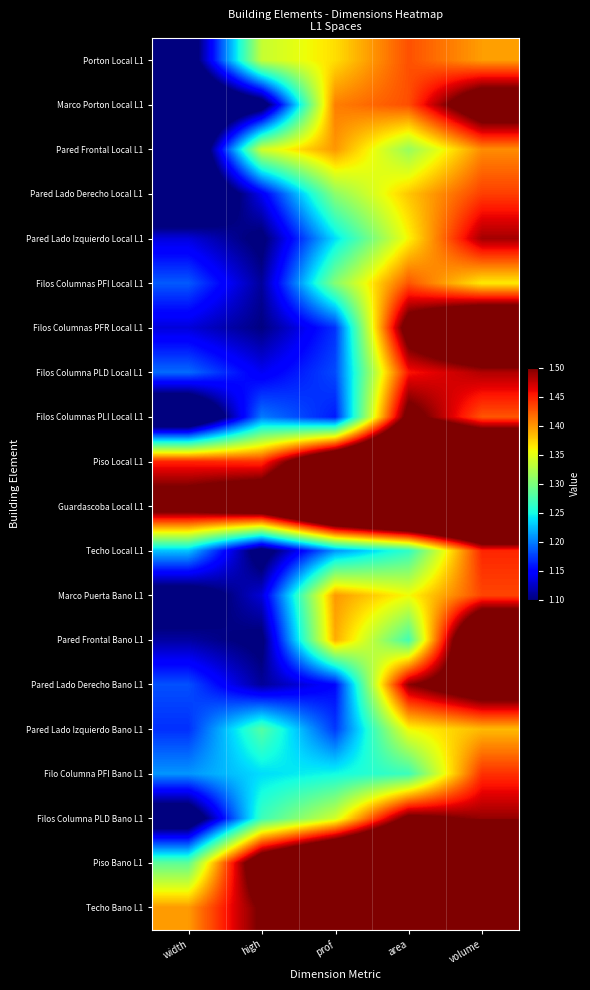

At how many categories does at least one series exceed 1?

5